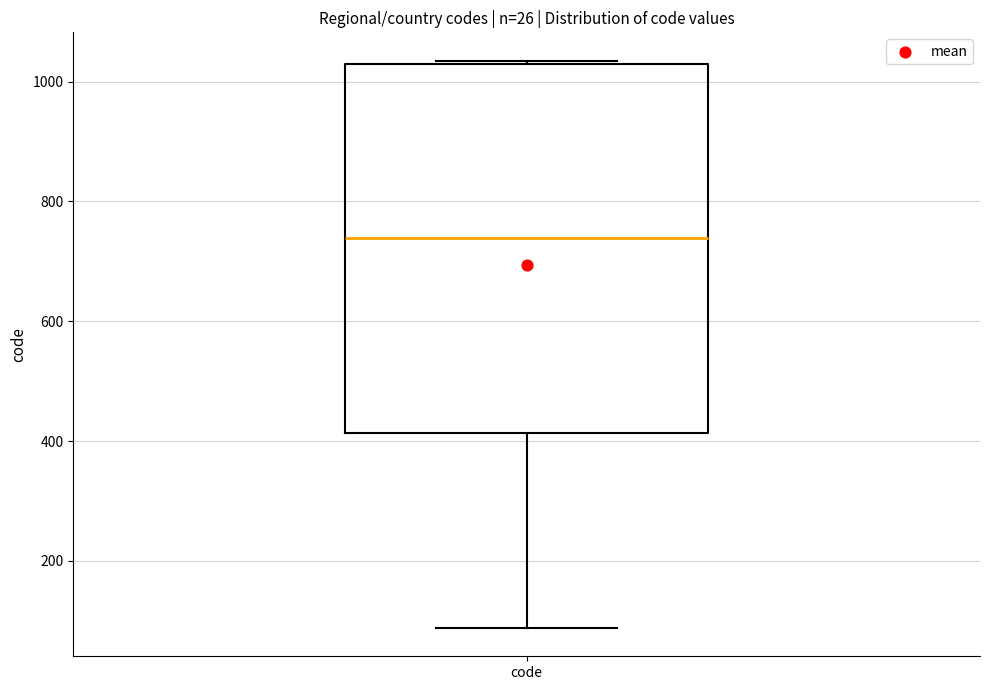

Where does the median line of the box for code sit on the y-axis? The values are not printed on the chart, so give them approximately, as read against the axis.

740